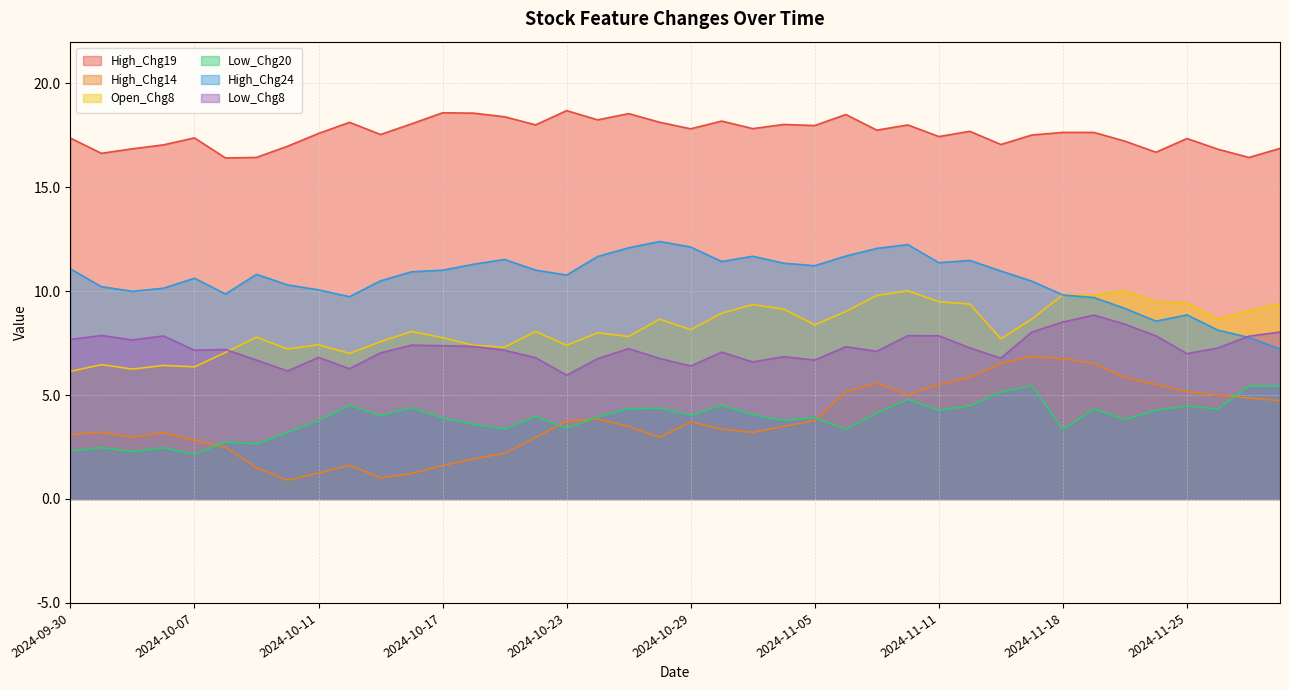

Reading left to right, what are all the values shown in this chart?

High_Chg19: 2024-09-30=17.4	2024-10-01=16.6	2024-10-03=16.8	2024-10-04=17.0	2024-10-07=17.4	2024-10-08=16.4	2024-10-09=16.4	2024-10-10=17.0	2024-10-11=17.6	2024-10-14=18.1	2024-10-15=17.5	2024-10-16=18.0	2024-10-17=18.6	2024-10-18=18.6	2024-10-21=18.4	2024-10-22=18.0	2024-10-23=18.7	2024-10-24=18.2	2024-10-25=18.5	2024-10-28=18.1	2024-10-29=17.8	2024-10-30=18.2	2024-10-31=17.8	2024-11-04=18.0	2024-11-05=18.0	2024-11-06=18.5	2024-11-07=17.7	2024-11-08=18.0	2024-11-11=17.4	2024-11-12=17.7	2024-11-13=17.1	2024-11-14=17.5	2024-11-18=17.6	2024-11-19=17.6	2024-11-21=17.2	2024-11-22=16.7	2024-11-25=17.3	2024-11-26=16.8	2024-11-27=16.4	2024-11-28=16.9
High_Chg14: 2024-09-30=3.1	2024-10-01=3.2	2024-10-03=3.0	2024-10-04=3.2	2024-10-07=2.8	2024-10-08=2.5	2024-10-09=1.5	2024-10-10=0.9	2024-10-11=1.3	2024-10-14=1.6	2024-10-15=1.0	2024-10-16=1.2	2024-10-17=1.6	2024-10-18=1.9	2024-10-21=2.2	2024-10-22=3.0	2024-10-23=3.8	2024-10-24=3.8	2024-10-25=3.5	2024-10-28=3.0	2024-10-29=3.7	2024-10-30=3.4	2024-10-31=3.2	2024-11-04=3.5	2024-11-05=3.8	2024-11-06=5.2	2024-11-07=5.6	2024-11-08=5.0	2024-11-11=5.5	2024-11-12=5.8	2024-11-13=6.5	2024-11-14=6.9	2024-11-18=6.8	2024-11-19=6.5	2024-11-21=5.8	2024-11-22=5.5	2024-11-25=5.2	2024-11-26=5.0	2024-11-27=4.9	2024-11-28=4.7
Open_Chg8: 2024-09-30=6.1	2024-10-01=6.5	2024-10-03=6.2	2024-10-04=6.4	2024-10-07=6.4	2024-10-08=7.0	2024-10-09=7.8	2024-10-10=7.2	2024-10-11=7.4	2024-10-14=7.0	2024-10-15=7.6	2024-10-16=8.1	2024-10-17=7.8	2024-10-18=7.4	2024-10-21=7.3	2024-10-22=8.1	2024-10-23=7.4	2024-10-24=8.0	2024-10-25=7.8	2024-10-28=8.7	2024-10-29=8.1	2024-10-30=8.9	2024-10-31=9.4	2024-11-04=9.1	2024-11-05=8.4	2024-11-06=9.0	2024-11-07=9.8	2024-11-08=10.0	2024-11-11=9.5	2024-11-12=9.4	2024-11-13=7.7	2024-11-14=8.7	2024-11-18=9.8	2024-11-19=9.8	2024-11-21=10.0	2024-11-22=9.5	2024-11-25=9.4	2024-11-26=8.7	2024-11-27=9.1	2024-11-28=9.4
Low_Chg20: 2024-09-30=2.3	2024-10-01=2.5	2024-10-03=2.3	2024-10-04=2.5	2024-10-07=2.1	2024-10-08=2.7	2024-10-09=2.6	2024-10-10=3.2	2024-10-11=3.8	2024-10-14=4.5	2024-10-15=4.0	2024-10-16=4.4	2024-10-17=3.9	2024-10-18=3.6	2024-10-21=3.4	2024-10-22=4.0	2024-10-23=3.4	2024-10-24=4.0	2024-10-25=4.3	2024-10-28=4.4	2024-10-29=4.0	2024-10-30=4.5	2024-10-31=4.1	2024-11-04=3.8	2024-11-05=3.9	2024-11-06=3.3	2024-11-07=4.1	2024-11-08=4.8	2024-11-11=4.3	2024-11-12=4.5	2024-11-13=5.2	2024-11-14=5.4	2024-11-18=3.3	2024-11-19=4.3	2024-11-21=3.8	2024-11-22=4.3	2024-11-25=4.5	2024-11-26=4.3	2024-11-27=5.4	2024-11-28=5.4
High_Chg24: 2024-09-30=11.1	2024-10-01=10.2	2024-10-03=10.0	2024-10-04=10.1	2024-10-07=10.6	2024-10-08=9.9	2024-10-09=10.8	2024-10-10=10.3	2024-10-11=10.1	2024-10-14=9.7	2024-10-15=10.5	2024-10-16=10.9	2024-10-17=11.0	2024-10-18=11.3	2024-10-21=11.5	2024-10-22=11.0	2024-10-23=10.8	2024-10-24=11.7	2024-10-25=12.1	2024-10-28=12.4	2024-10-29=12.1	2024-10-30=11.4	2024-10-31=11.7	2024-11-04=11.3	2024-11-05=11.2	2024-11-06=11.7	2024-11-07=12.1	2024-11-08=12.2	2024-11-11=11.4	2024-11-12=11.5	2024-11-13=11.0	2024-11-14=10.5	2024-11-18=9.8	2024-11-19=9.7	2024-11-21=9.2	2024-11-22=8.6	2024-11-25=8.9	2024-11-26=8.1	2024-11-27=7.8	2024-11-28=7.2
Low_Chg8: 2024-09-30=7.7	2024-10-01=7.9	2024-10-03=7.6	2024-10-04=7.8	2024-10-07=7.2	2024-10-08=7.2	2024-10-09=6.7	2024-10-10=6.2	2024-10-11=6.8	2024-10-14=6.3	2024-10-15=7.0	2024-10-16=7.4	2024-10-17=7.4	2024-10-18=7.3	2024-10-21=7.2	2024-10-22=6.8	2024-10-23=6.0	2024-10-24=6.8	2024-10-25=7.2	2024-10-28=6.8	2024-10-29=6.4	2024-10-30=7.1	2024-10-31=6.6	2024-11-04=6.8	2024-11-05=6.7	2024-11-06=7.3	2024-11-07=7.1	2024-11-08=7.9	2024-11-11=7.9	2024-11-12=7.3	2024-11-13=6.8	2024-11-14=8.0	2024-11-18=8.5	2024-11-19=8.8	2024-11-21=8.4	2024-11-22=7.9	2024-11-25=7.0	2024-11-26=7.3	2024-11-27=7.8	2024-11-28=8.0